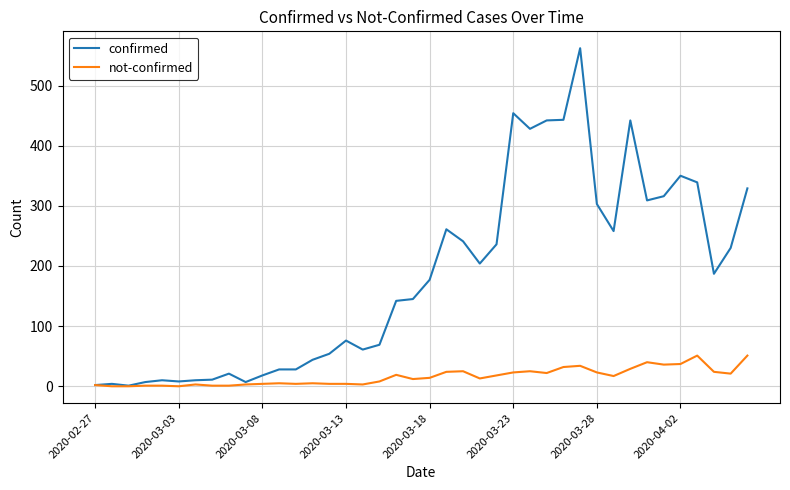

What is the maximum value for confirmed?

562